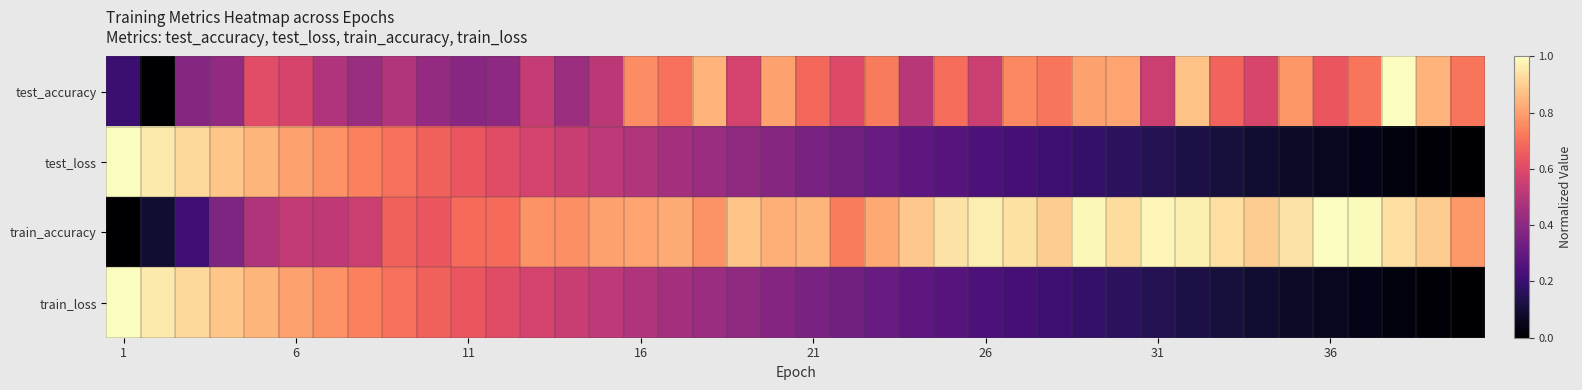

Reading right to left, list all the values displayed in this chart.

test_accuracy: 0.7	0.8	1.0	0.7	0.6	0.8	0.6	0.7	0.9	0.6	0.8	0.8	0.7	0.8	0.6	0.7	0.5	0.7	0.6	0.7	0.8	0.6	0.8	0.7	0.8	0.5	0.4	0.5	0.4	0.4	0.4	0.5	0.4	0.5	0.6	0.6	0.4	0.4	0.0	0.2
test_loss: 0.0	0.0	0.0	0.0	0.1	0.1	0.1	0.1	0.1	0.1	0.2	0.2	0.2	0.2	0.2	0.3	0.3	0.3	0.3	0.4	0.4	0.4	0.4	0.5	0.5	0.5	0.5	0.6	0.6	0.6	0.7	0.7	0.7	0.8	0.8	0.8	0.9	0.9	1.0	1.0
train_accuracy: 0.8	0.9	0.9	1.0	1.0	0.9	0.9	0.9	1.0	1.0	0.9	1.0	0.9	0.9	1.0	0.9	0.9	0.8	0.7	0.8	0.8	0.9	0.8	0.8	0.8	0.8	0.8	0.8	0.7	0.7	0.6	0.7	0.6	0.5	0.5	0.5	0.4	0.2	0.1	0.0
train_loss: 0.0	0.0	0.0	0.0	0.1	0.1	0.1	0.1	0.1	0.1	0.2	0.2	0.2	0.2	0.2	0.3	0.3	0.3	0.3	0.4	0.4	0.4	0.4	0.5	0.5	0.5	0.5	0.6	0.6	0.6	0.7	0.7	0.7	0.8	0.8	0.8	0.9	0.9	1.0	1.0